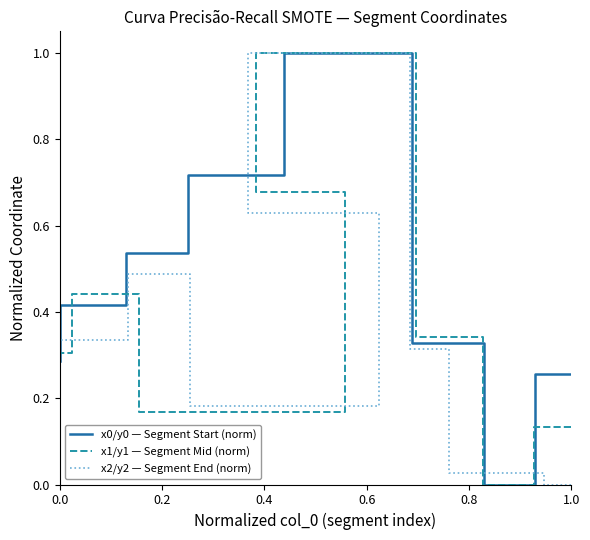

What is the greatest value displayed?

1.0